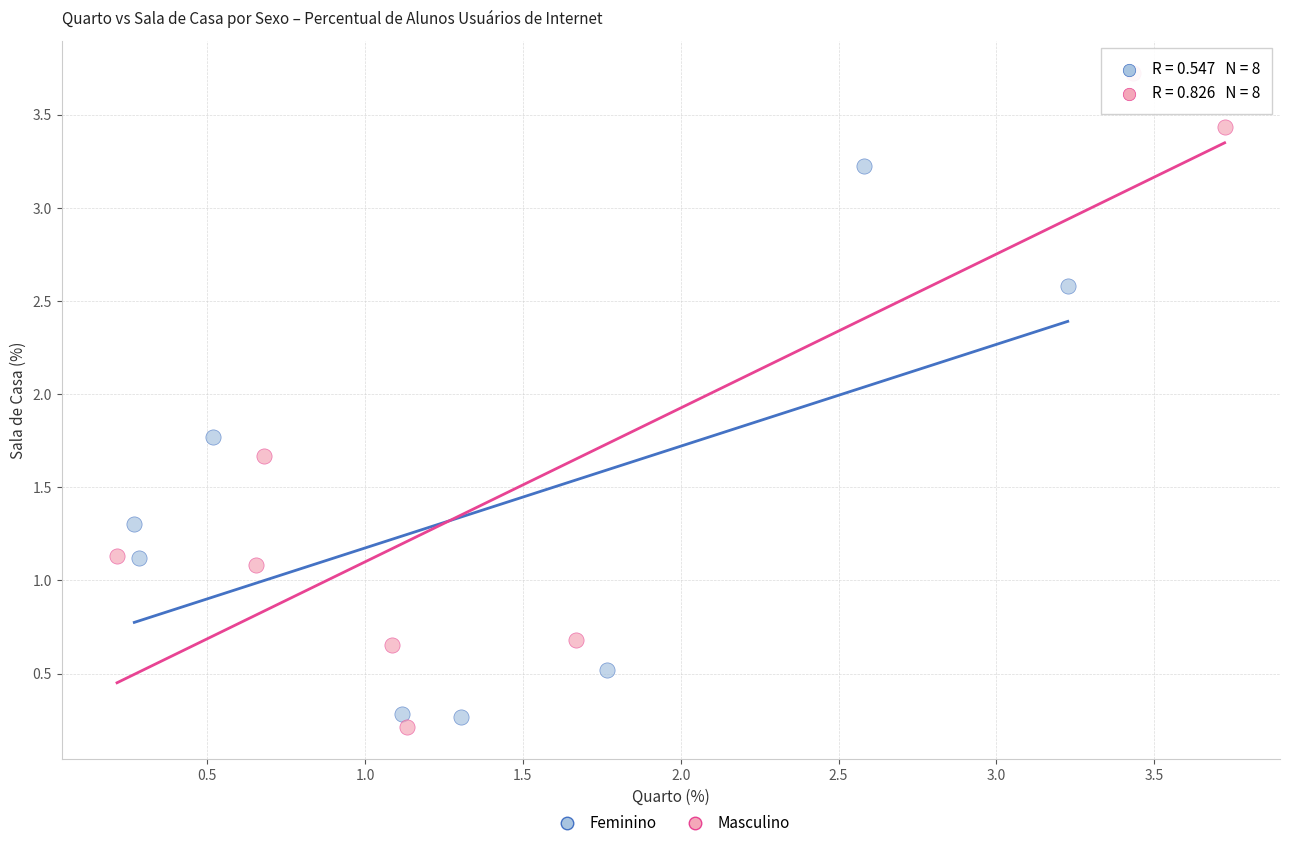

Which series contains the highest Y value?

Masculino